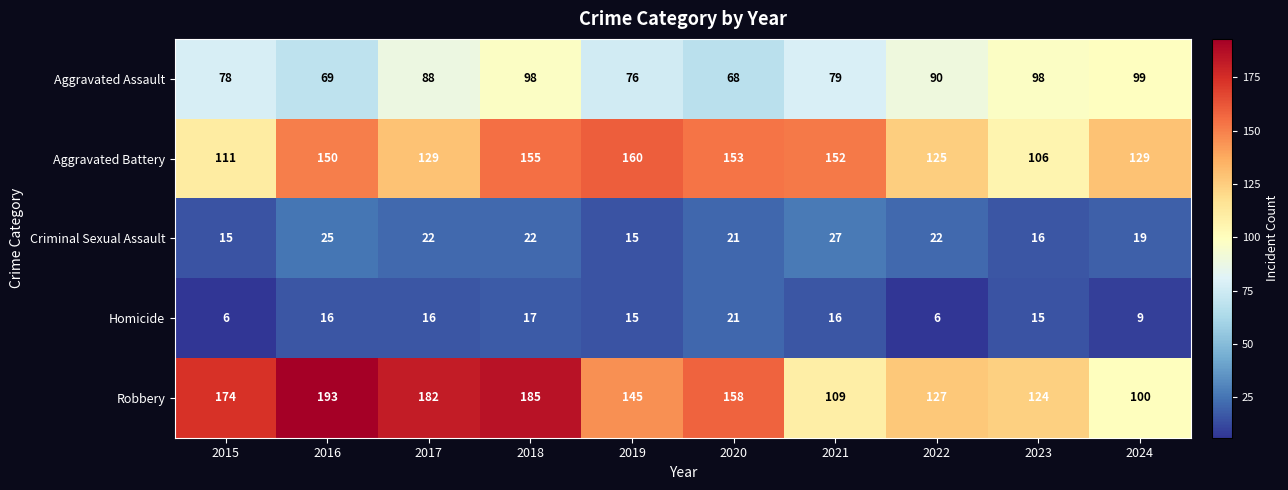

At which label is Robbery closest to 146?

2019